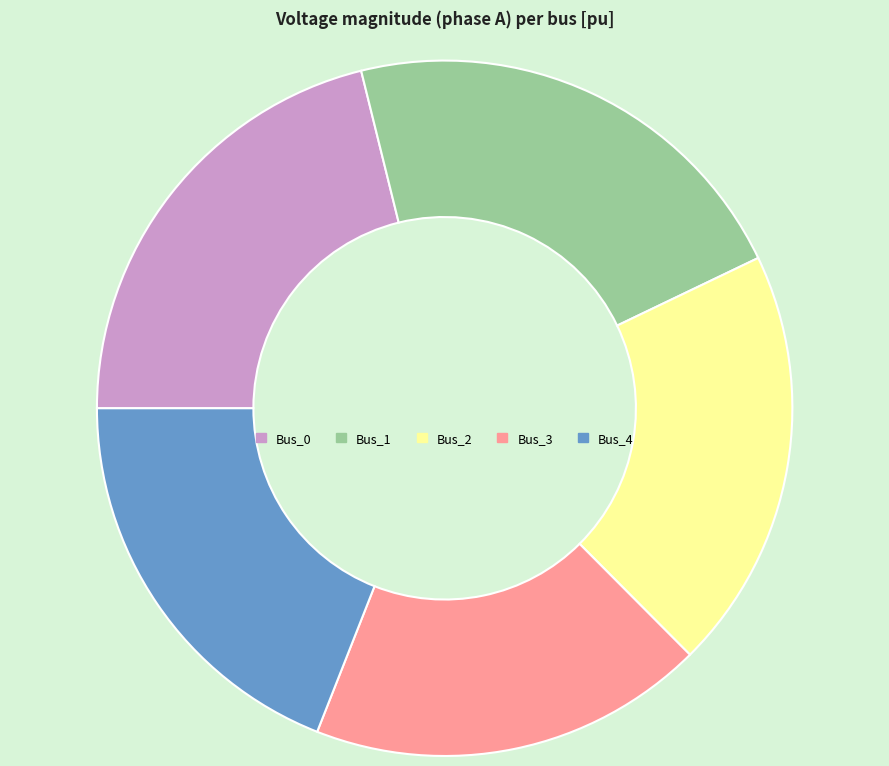

Which category has the smallest portion of the pie?

Bus_3